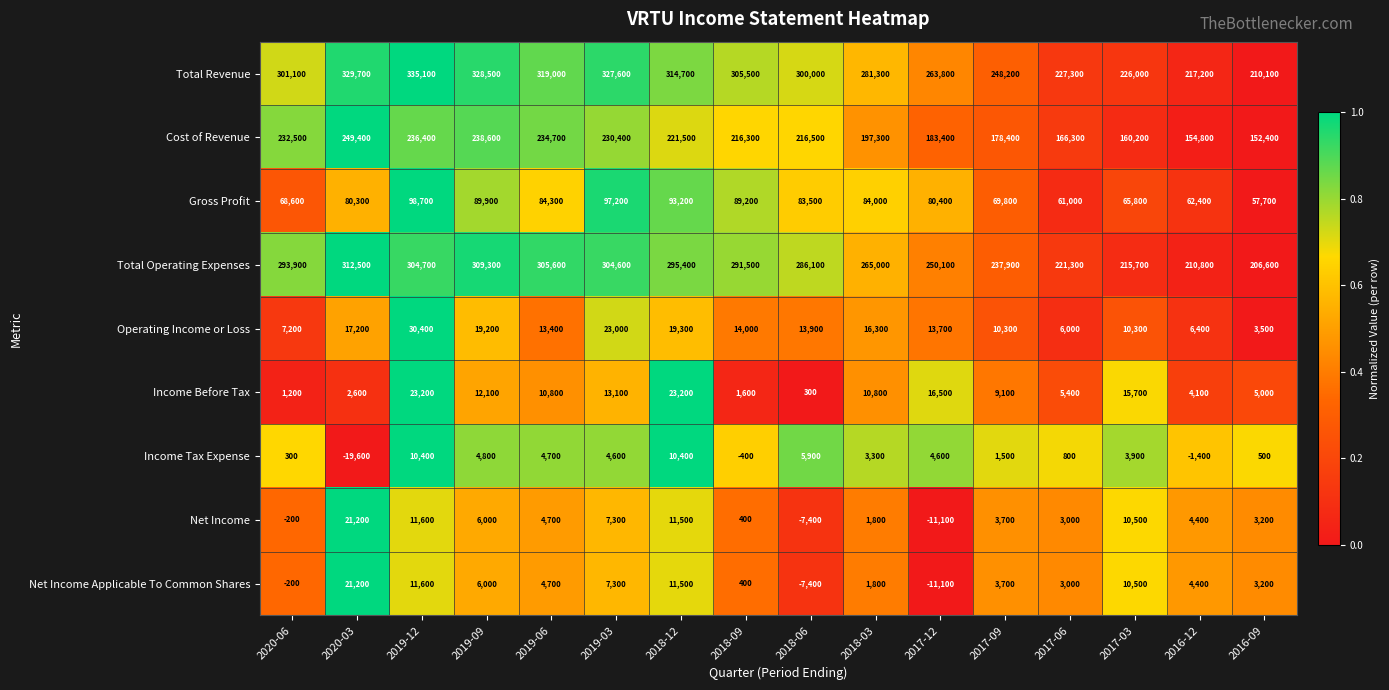

At which category is the sum across all series the highest?

2019-12